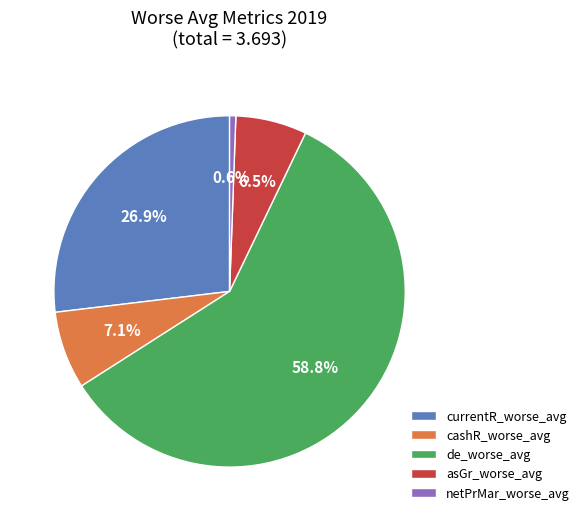

Which category has the biggest portion of the pie?

de_worse_avg